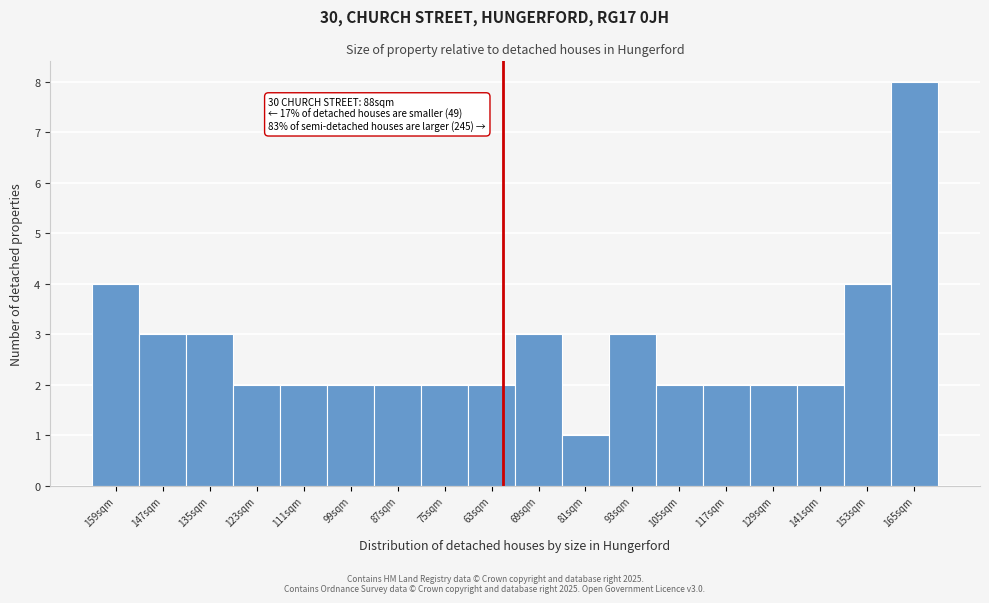

Reading right to left, extract all data points from this chart.

8	4	2	2	2	2	3	1	3	2	2	2	2	2	2	3	3	4